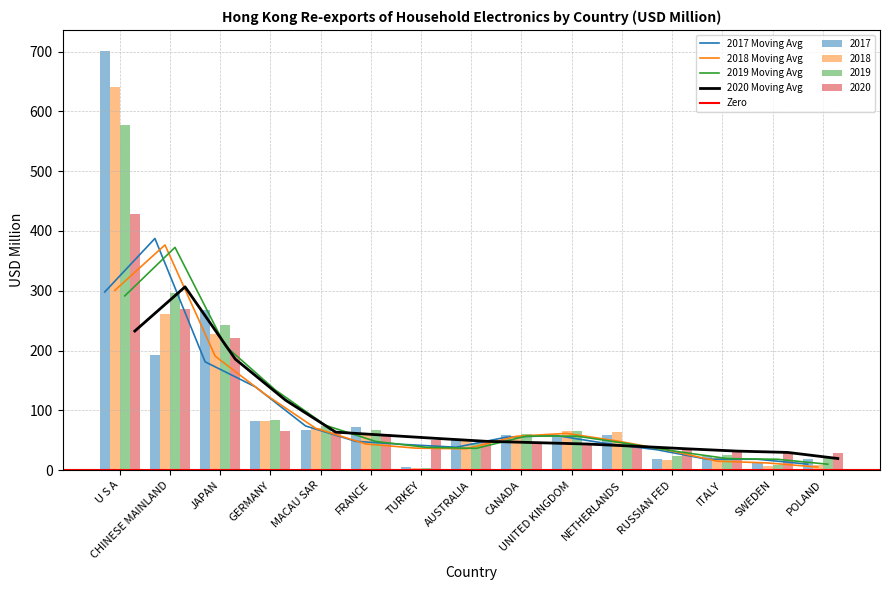

Which series has the largest total across all categories?

2017